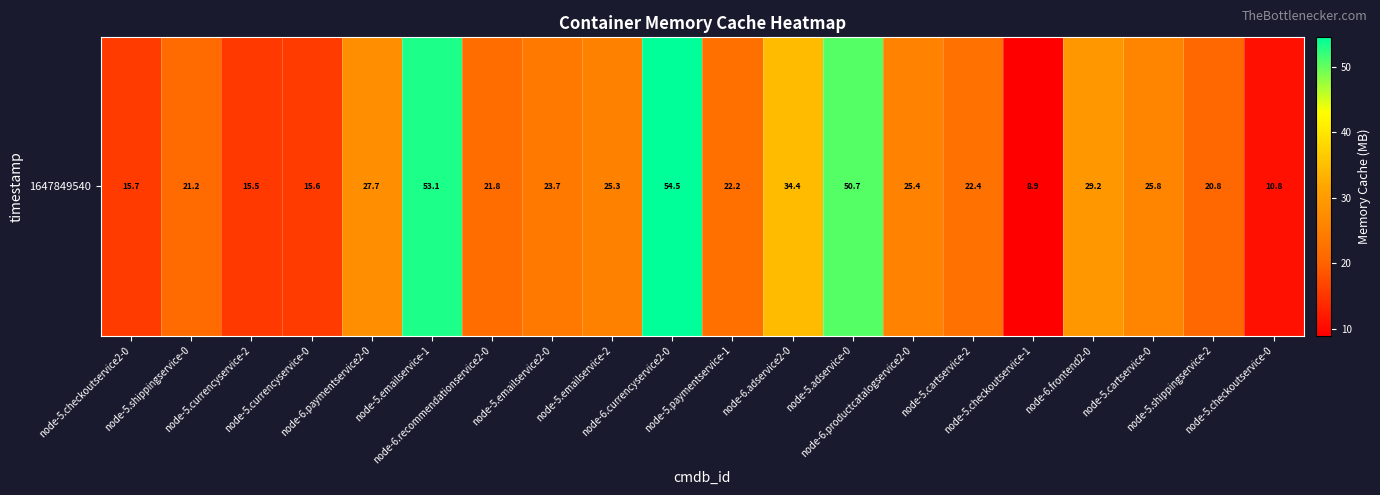

Reading left to right, extract all data points from this chart.

15.7	21.2	15.5	15.6	27.7	53.1	21.8	23.7	25.3	54.5	22.2	34.4	50.7	25.4	22.4	8.9	29.2	25.8	20.8	10.8